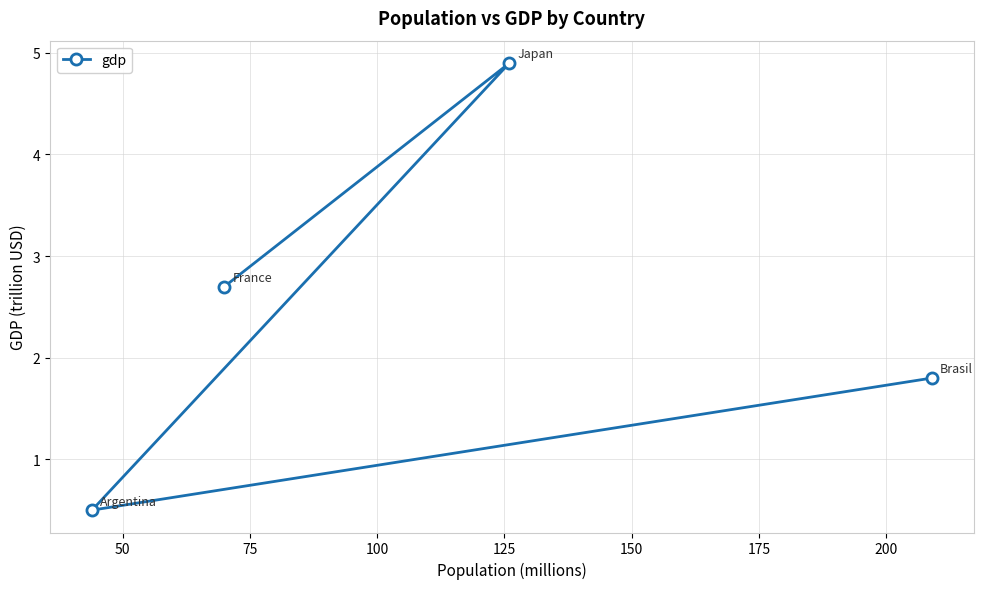

What is the value of the 3rd point from the left?

4.9